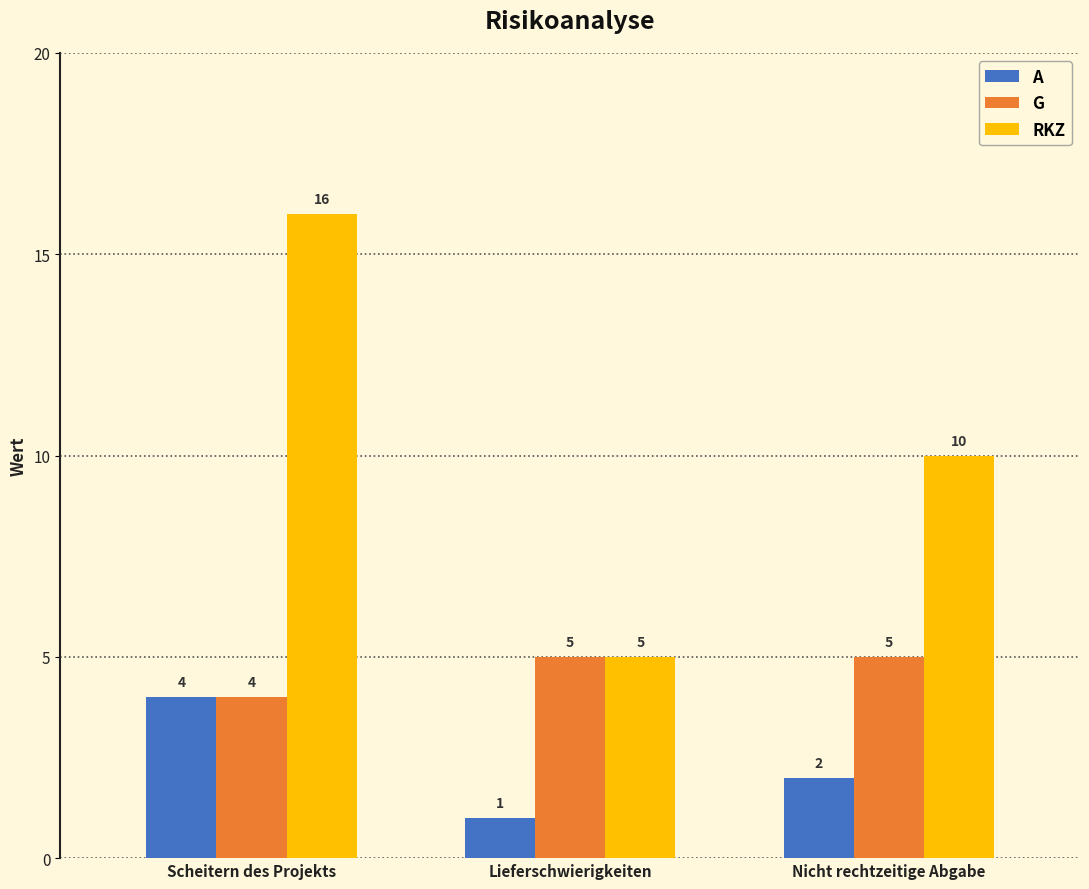

List the series in order of their peak value, highest first.

RKZ, G, A